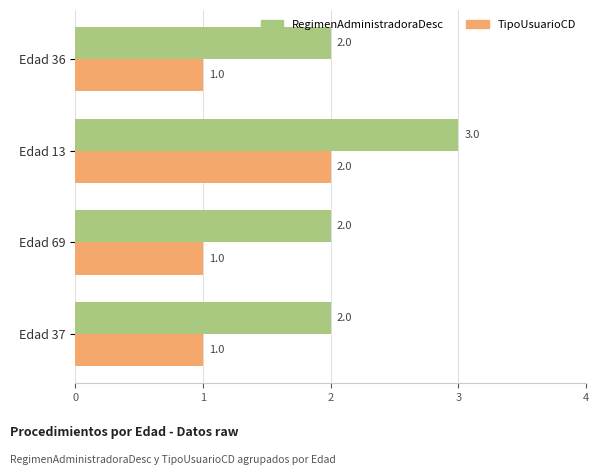

What is the sum of the TipoUsuarioCD values at Edad 13 and Edad 36?

3